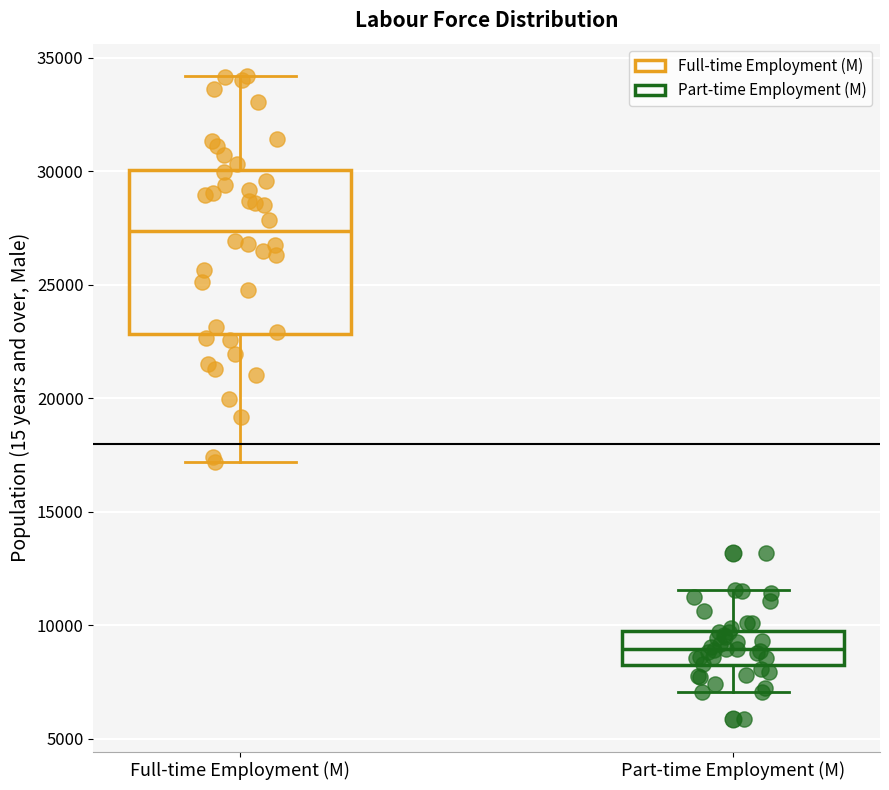

Reading left to right, read every box against the y-axis: the position of its median line, the range the box covers, and the ends of its whiskers. The values are not printed on the chart, so give them approximately, as read against the axis.

Full-time Employment (M): median 27500, box 23000 to 30000, whiskers 17000 to 34000
Part-time Employment (M): median 9000, box 8000 to 9500, whiskers 7000 to 11500